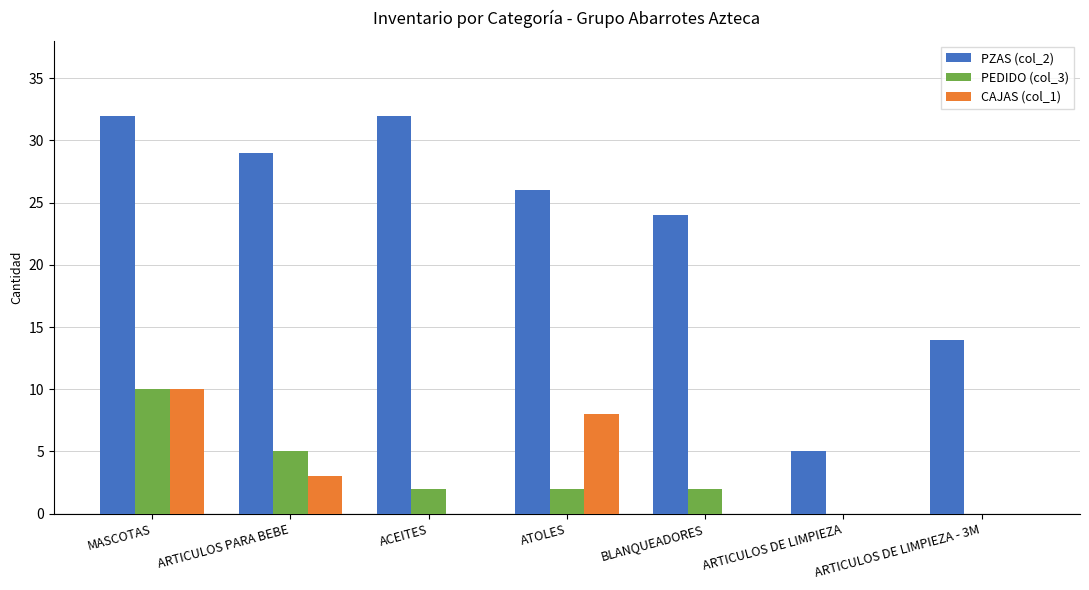

Which series has the widest spread of values?

PZAS (col_2)